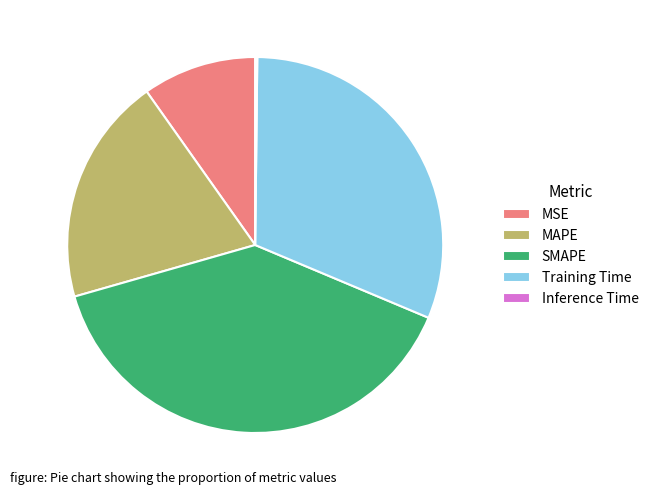

Is it true that MSE is 21% of the pie?

False